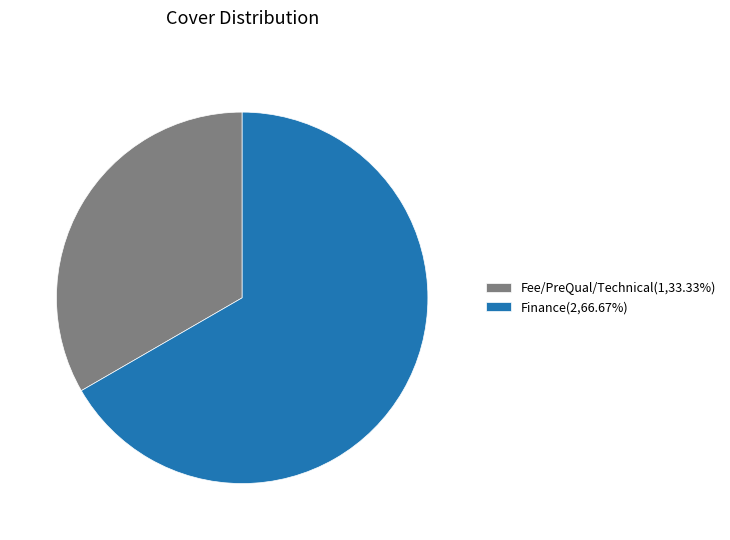

Is there a majority slice in this chart?

Yes